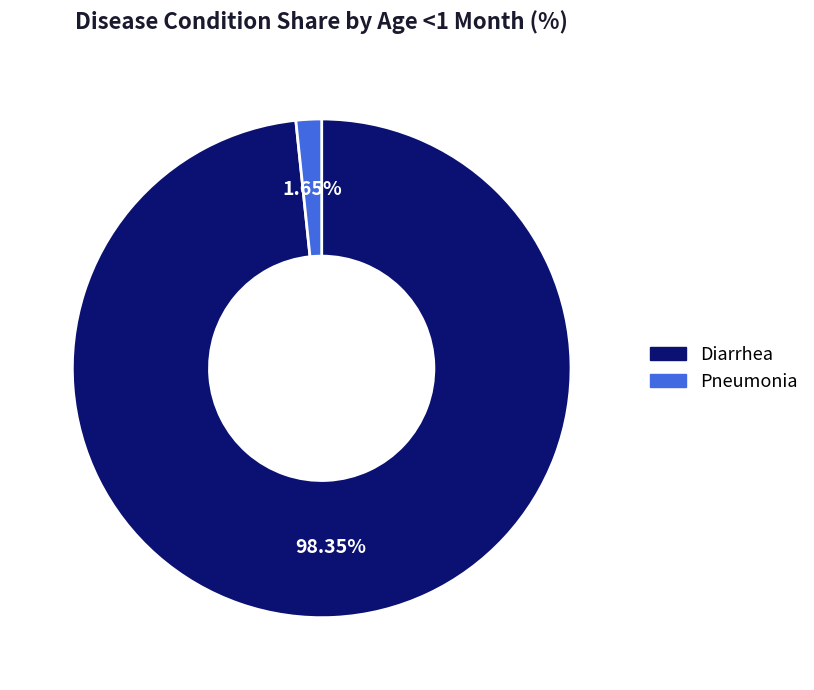

Between Diarrhea and Pneumonia, which is larger?

Diarrhea